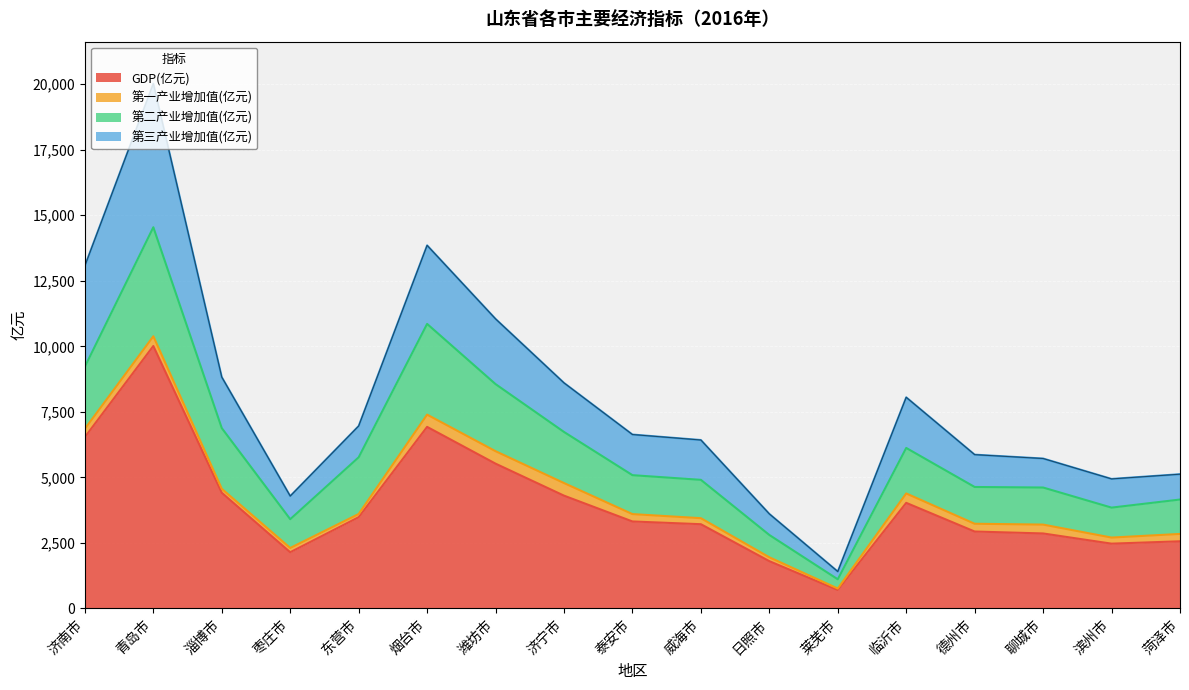

Which category has the highest value in the GDP(亿元) series?

青岛市